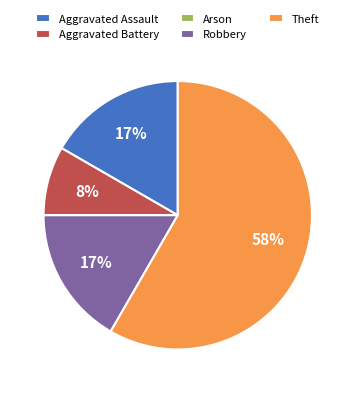

What is the largest slice in the pie chart?

Theft